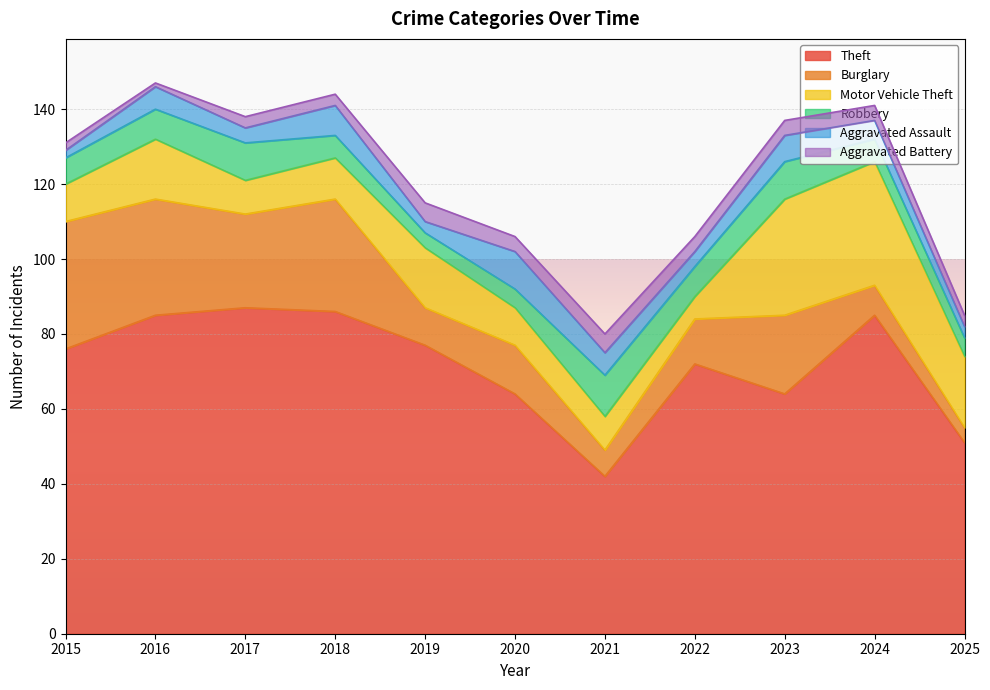

What is the average value of the Aggravated Assault series?

5